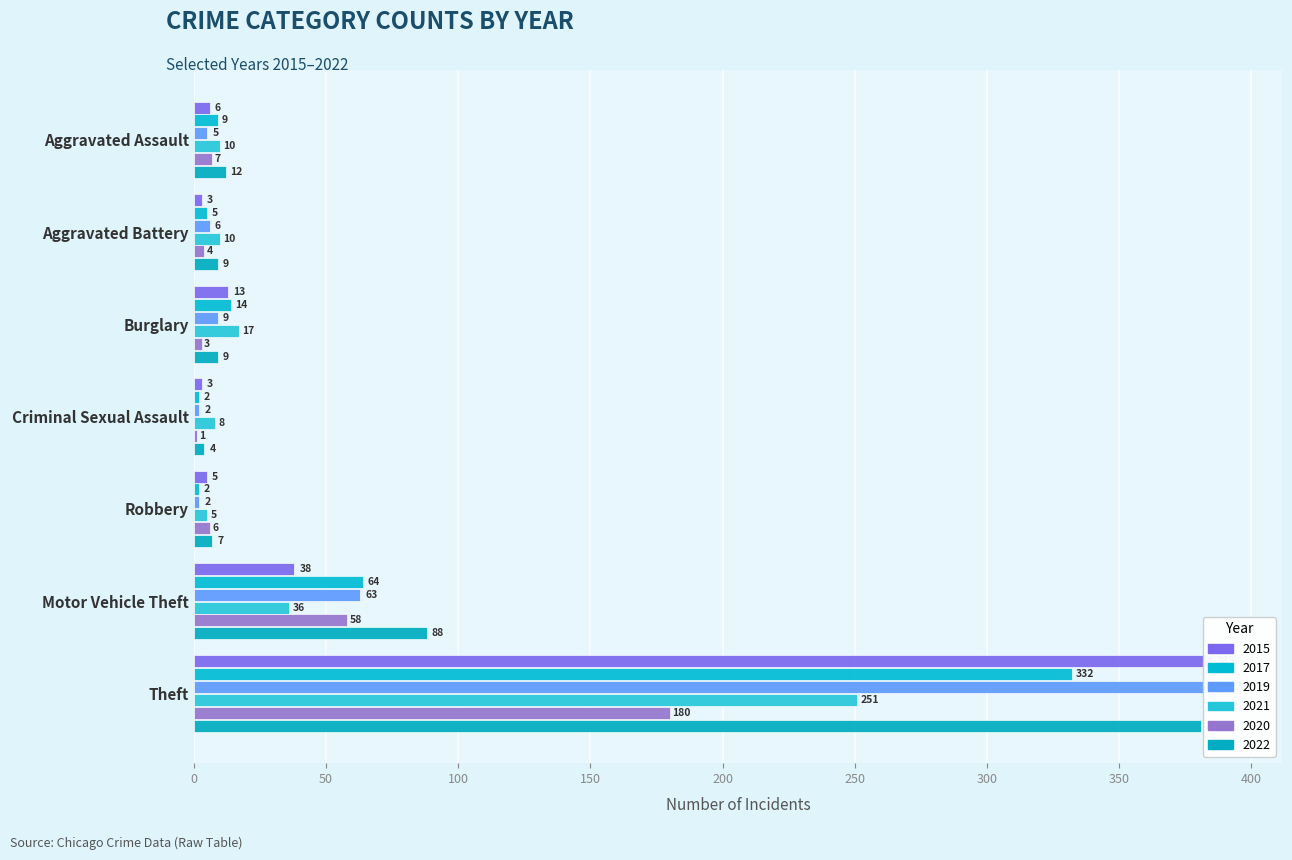

What are all the series names shown in the legend?

2015, 2017, 2019, 2021, 2020, 2022